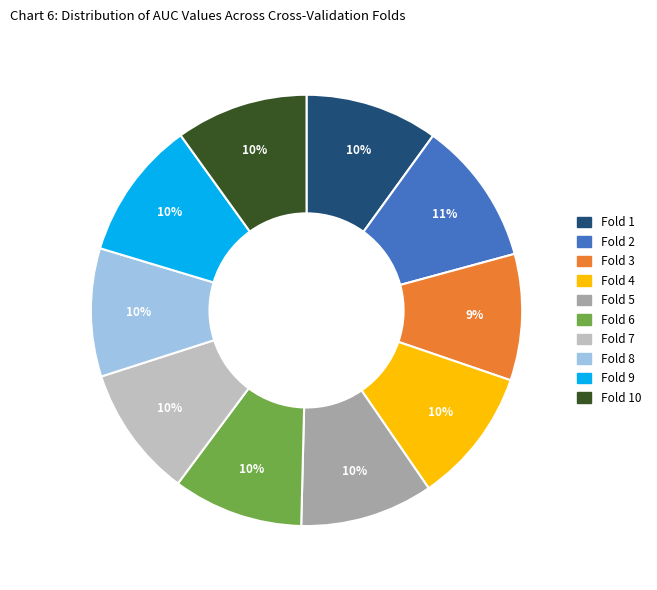

To the nearest percent, what is the average slice percentage?

10%